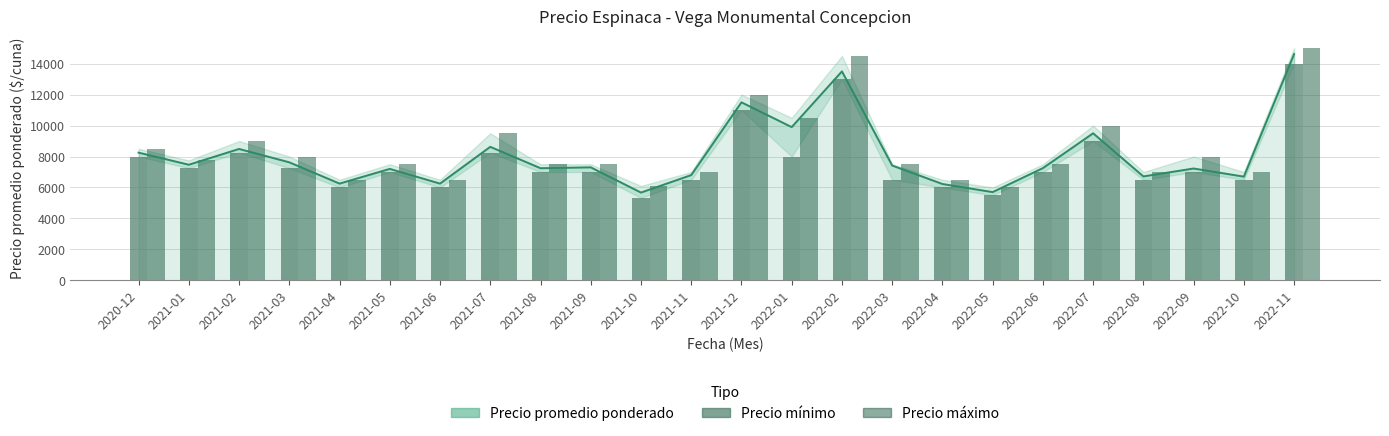

Which series has the widest spread of values?

Precio máximo